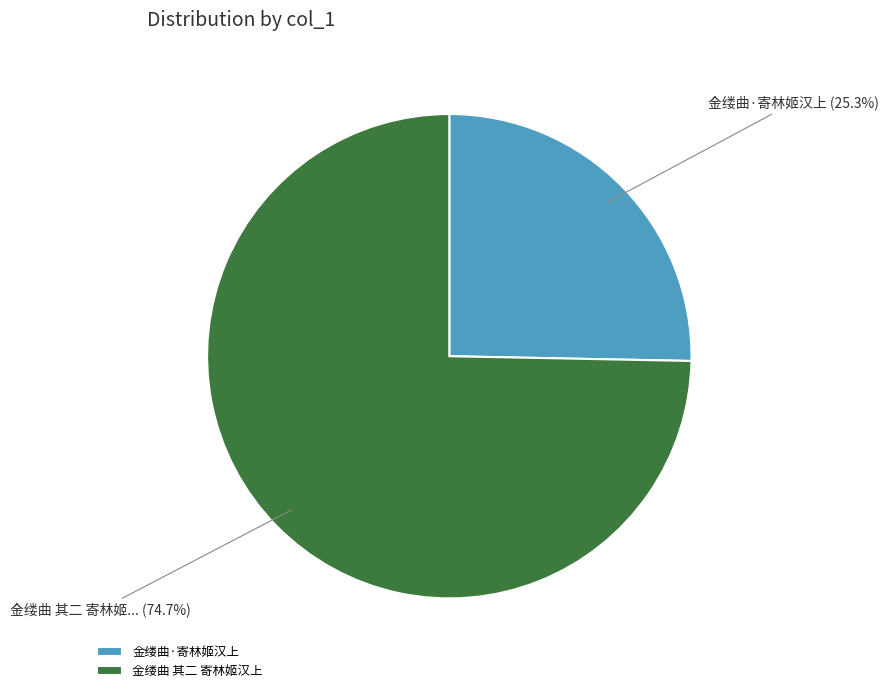

How much of the chart is everything except 金缕曲·寄林姬汉上?

74.7%